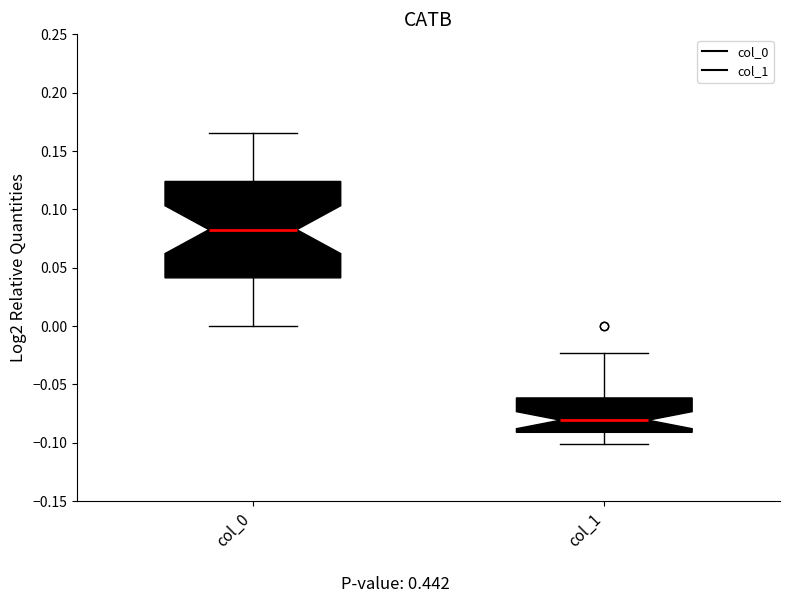

Where does the lower whisker of the box for col_0 end on the y-axis? The values are not printed on the chart, so give them approximately, as read against the axis.

0.000